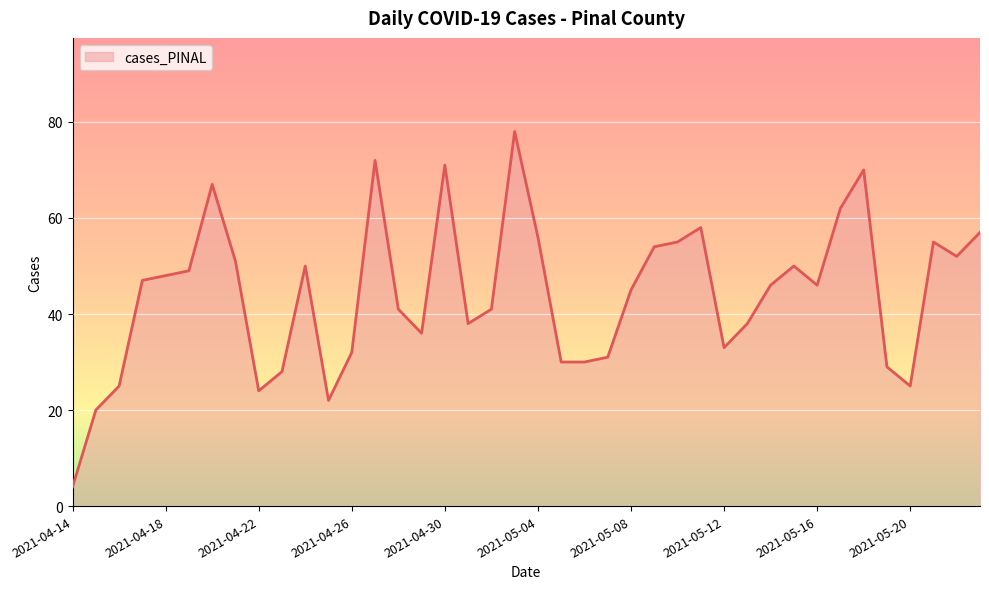

What is the greatest value displayed?

78